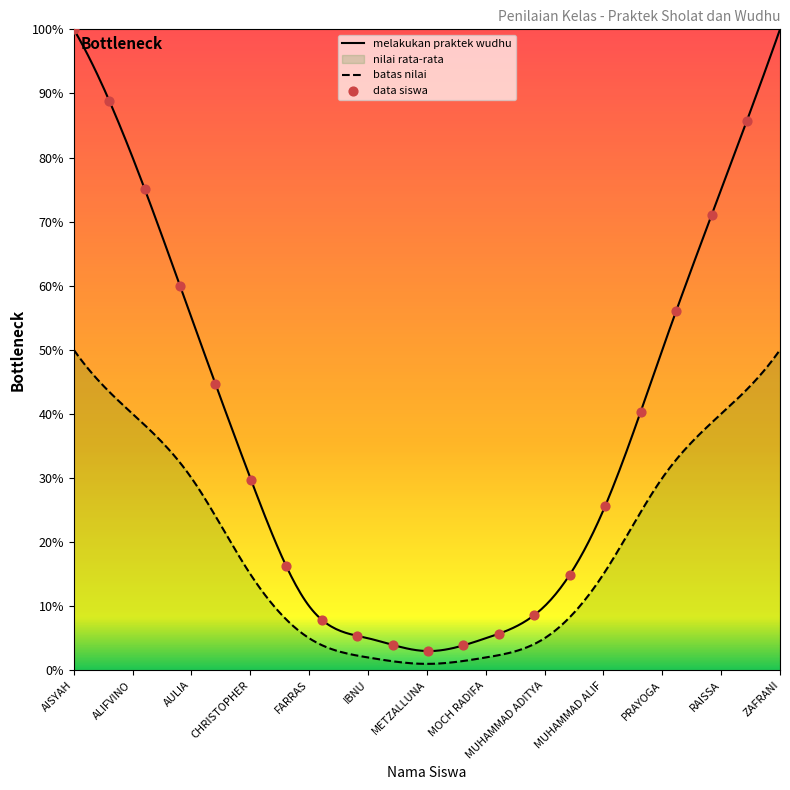

Which series has the largest range (max minus min)?

melakukan praktek wudhu